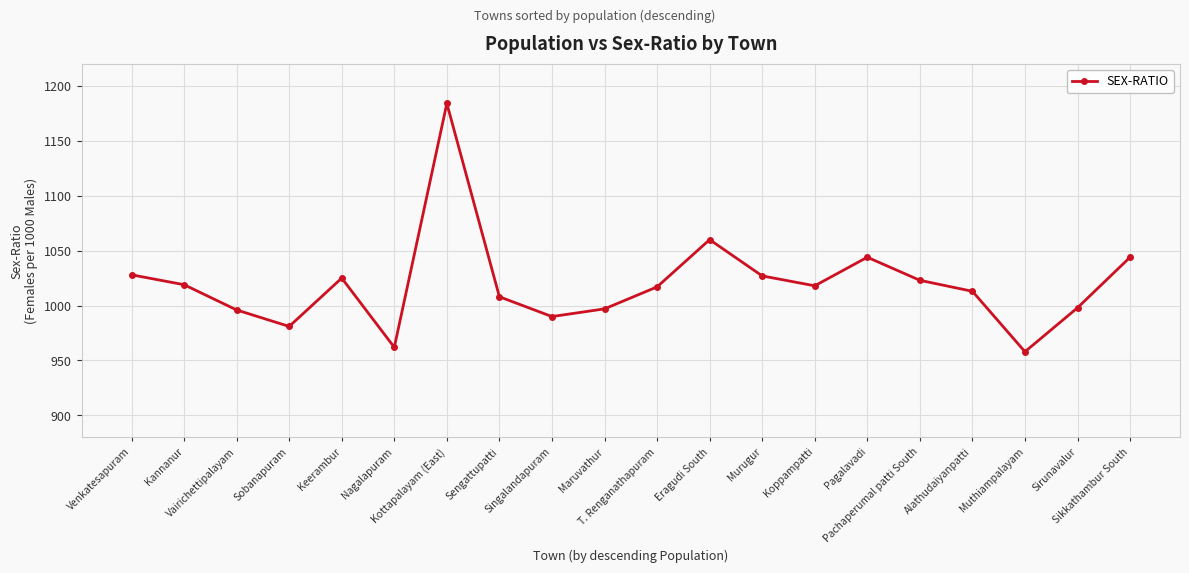

What is the label of the 12th point from the left?

Eragudi South